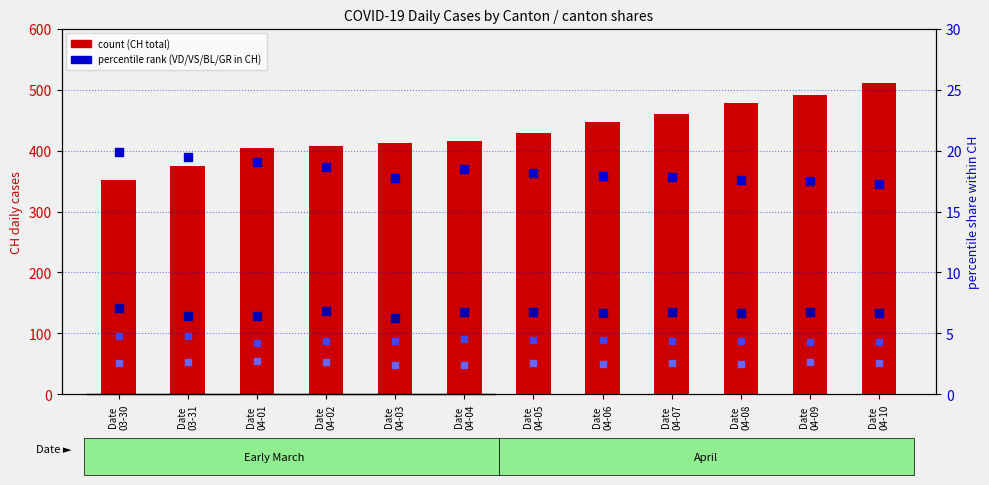

Which series reaches the maximum Y coordinate?

count (CH)